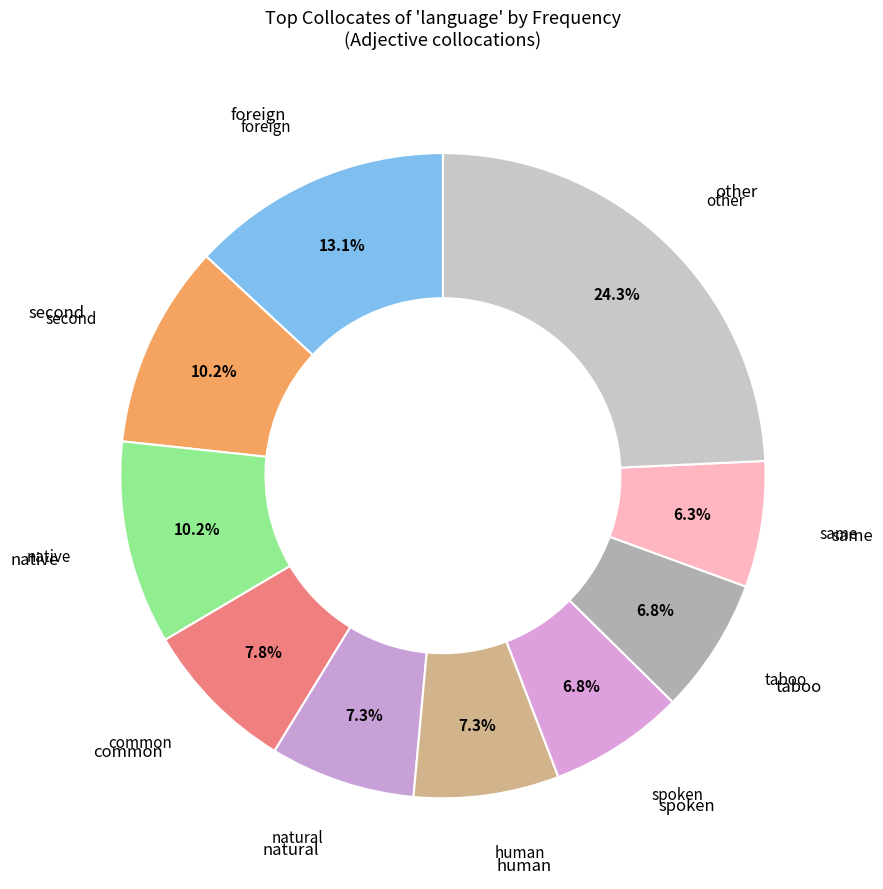

How many slices are in this pie chart?

10